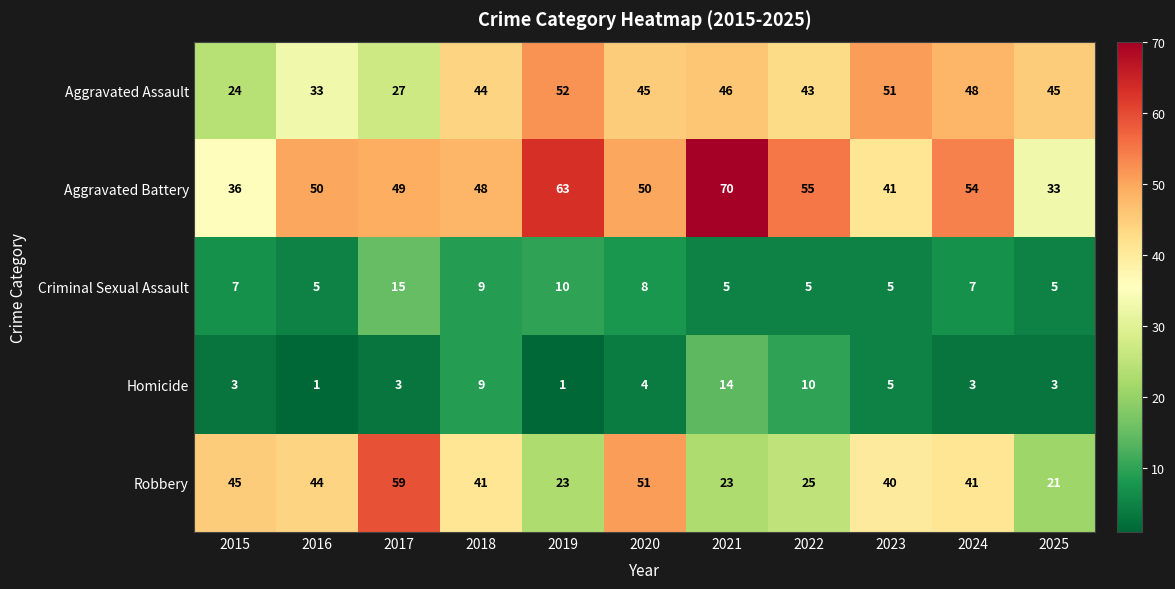

What is the spread (max minus min) of values at 2024?

51